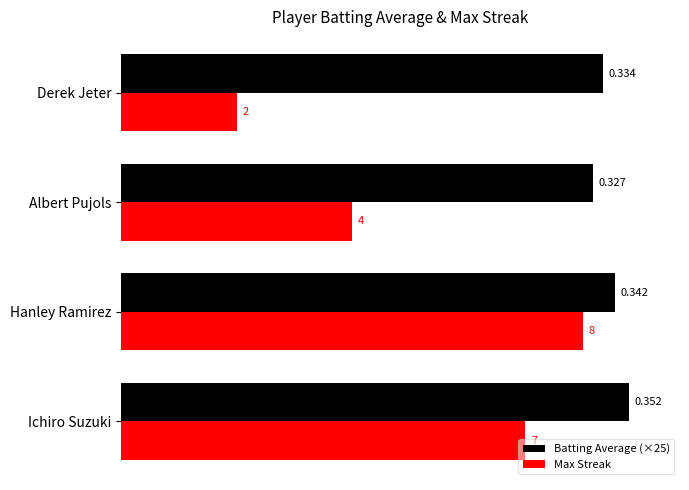

What is the sum of all Max Streak values?

21.0